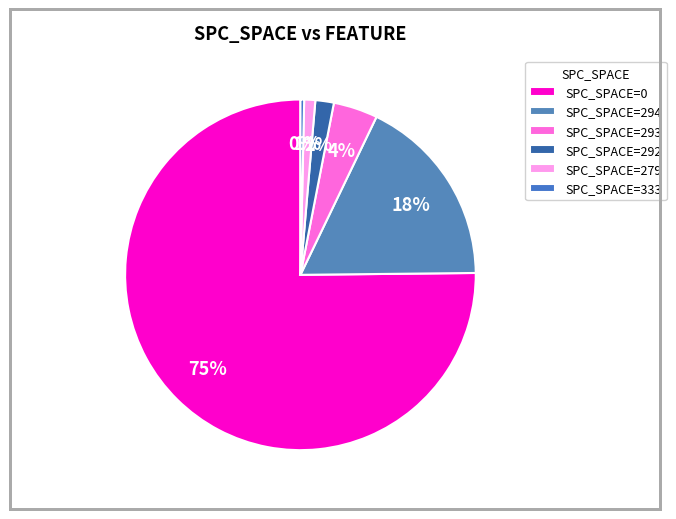

Does any single category account for the majority?

Yes